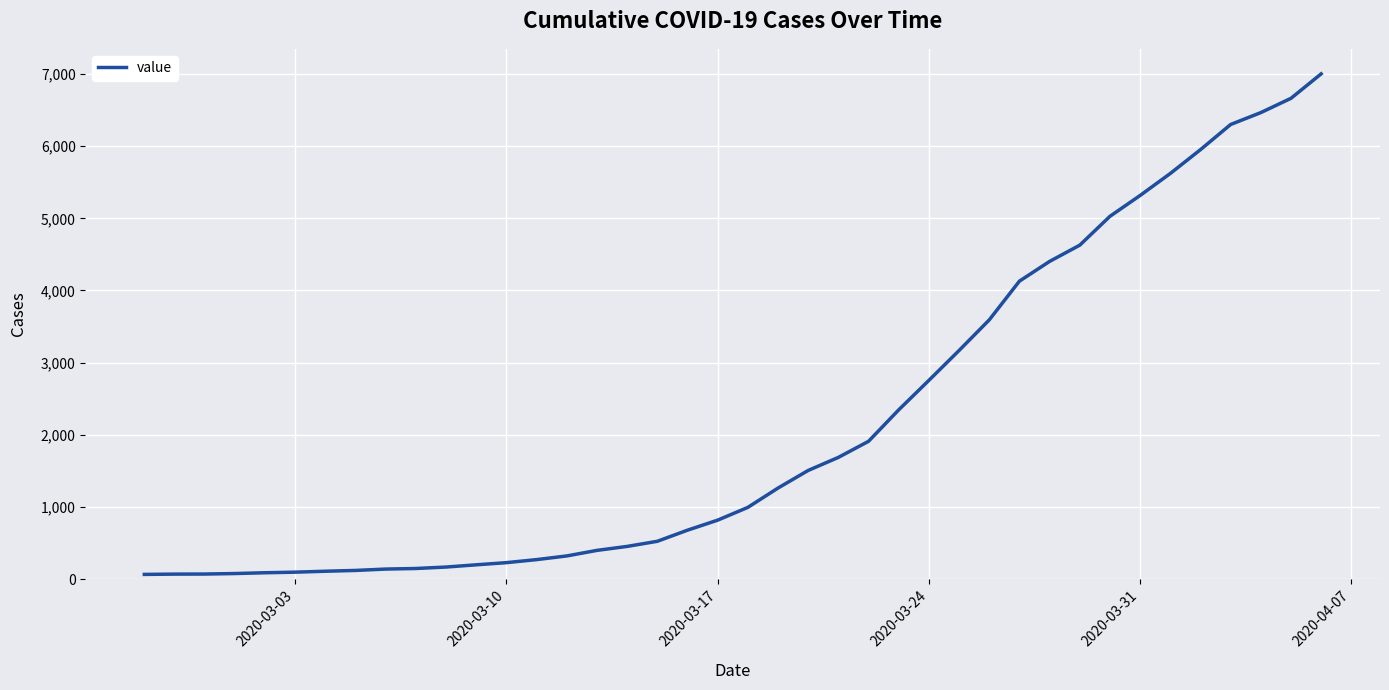

What is the difference between the maximum and minimum values?

6939